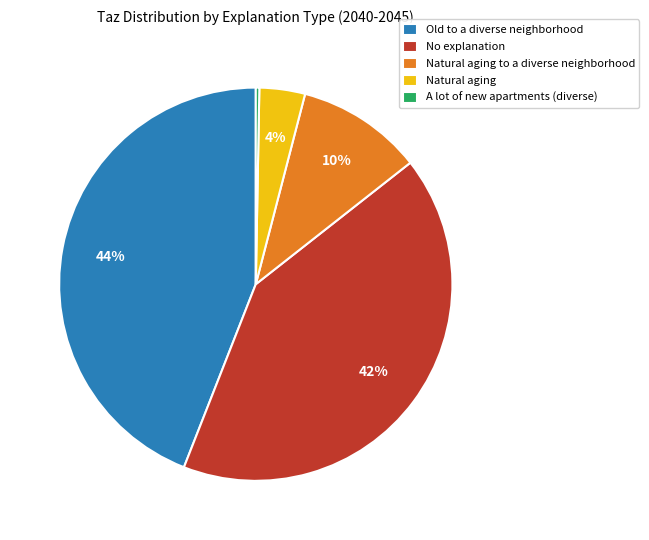

Count the number of slices in the pie.

5